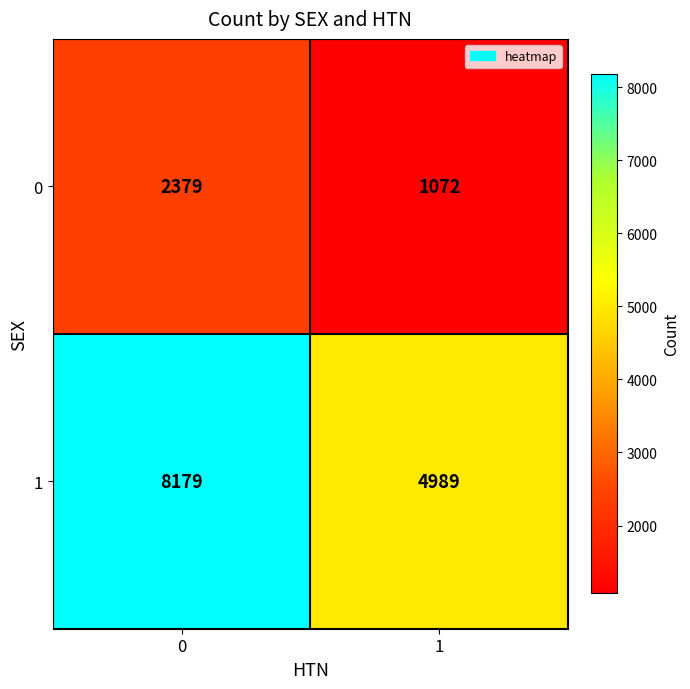

What value does the 0 series have at 0, to the nearest 100?

2400